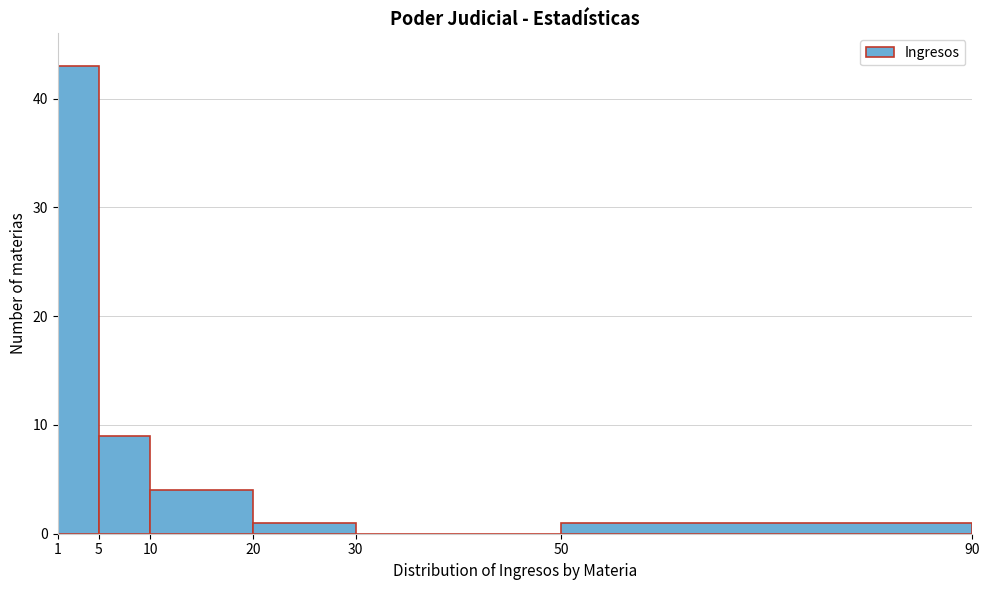

Reading left to right, list every bar in this chart as the range it spans on the x-axis followed by its height. The values are not printed on the chart, so give them approximately, as read against the axis.

1 to 5: 43
5 to 10: 9
10 to 20: 4
20 to 30: 1
30 to 50: 0
50 to 90: 1